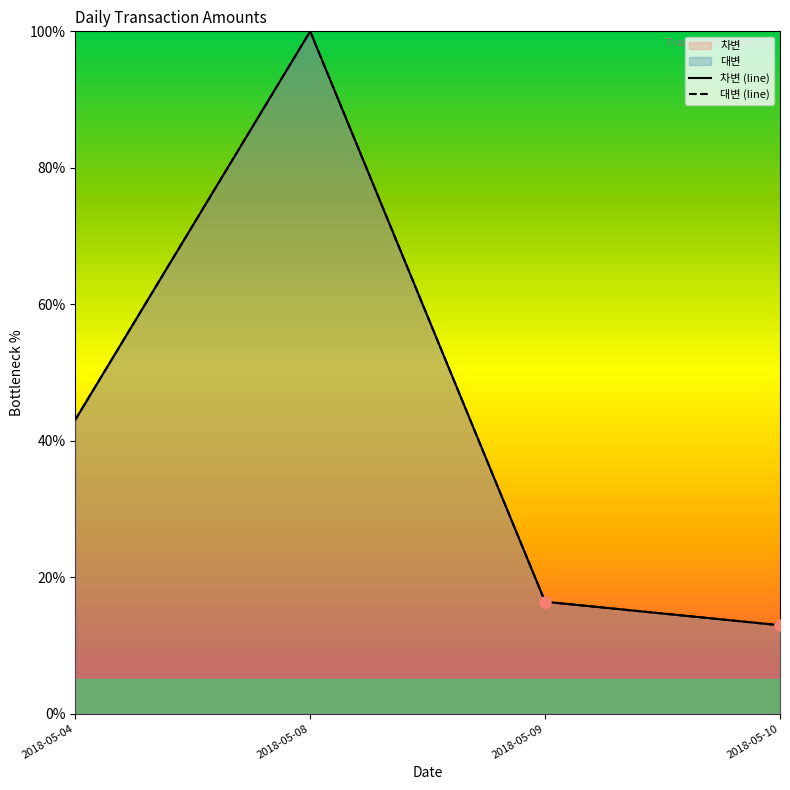

True or false: 대변 (line) has a value of 16.4 at 2018-05-09.

True